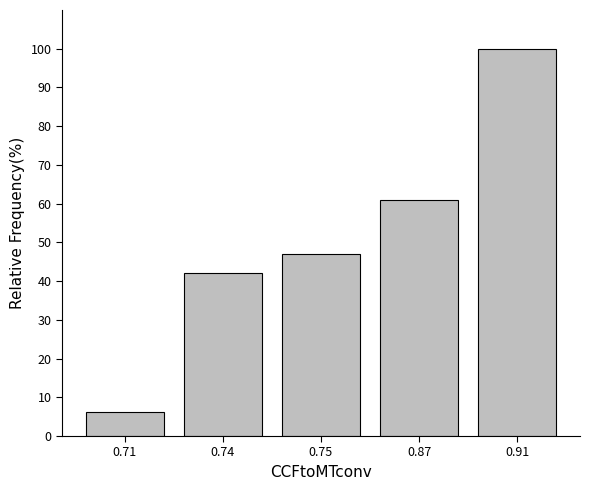

Which has a higher value, 0.74 or 0.87?

0.87